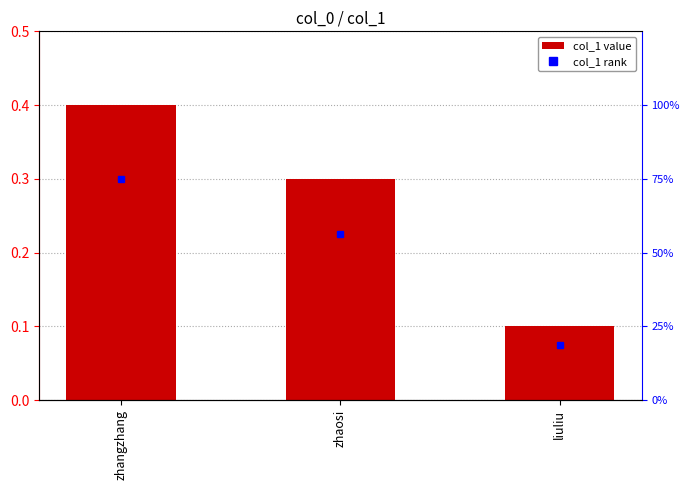

Rank the categories by value from highest to lowest.

zhangzhang, zhaosi, liuliu